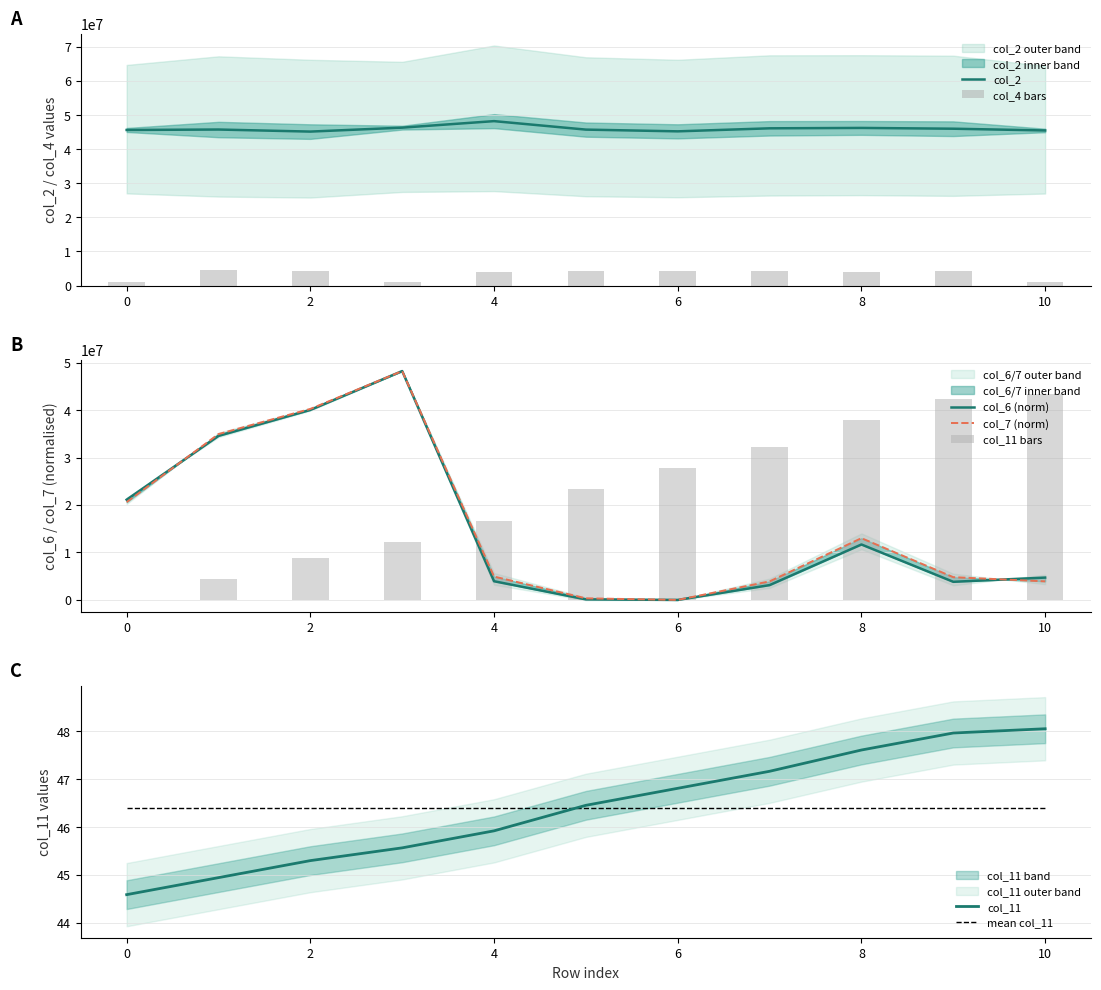

What is the maximum value shown in the chart?

48207792.0